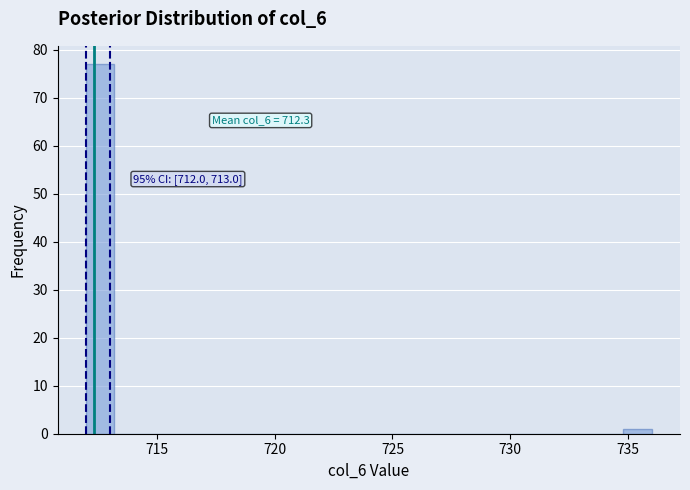

Read against the x-axis, roughly where is the centre of the tallest bar?

712.5